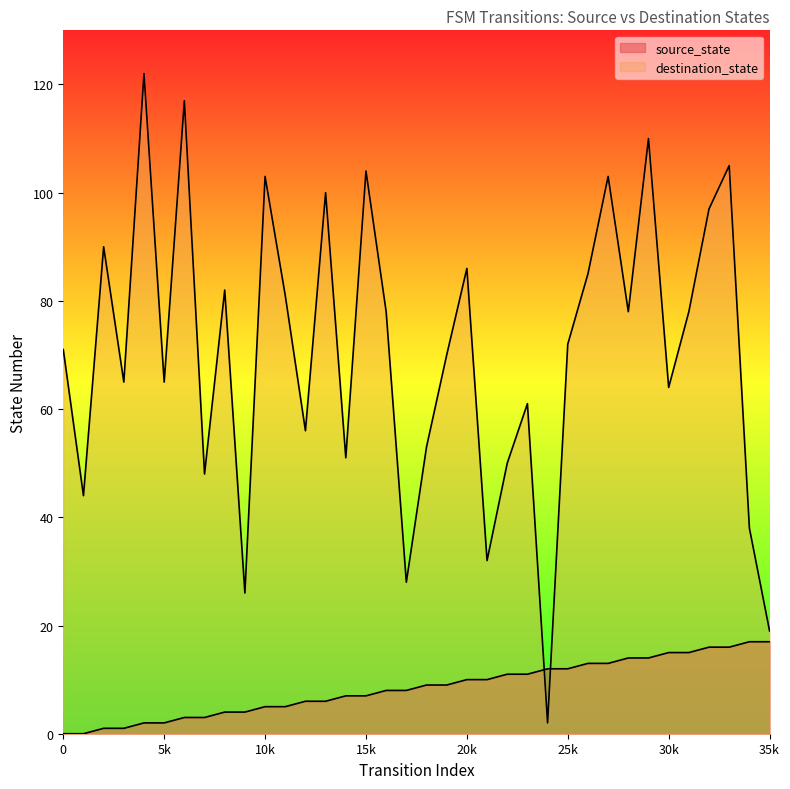

List the series in order of their overall mean, lowest first.

source_state, destination_state